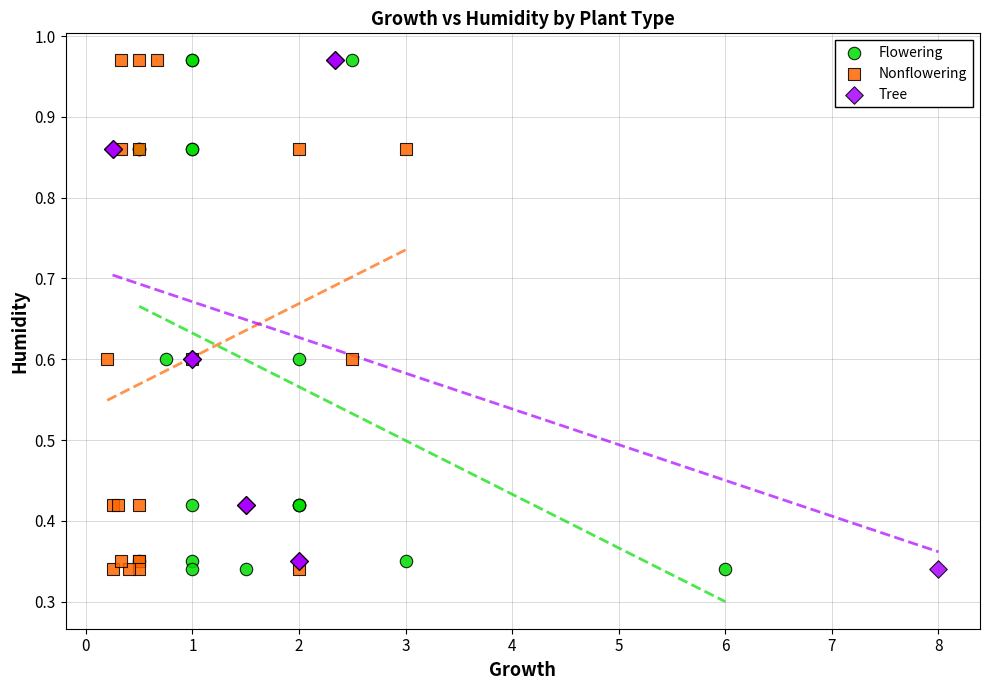

What are all the series names shown in the legend?

Flowering, Nonflowering, Tree